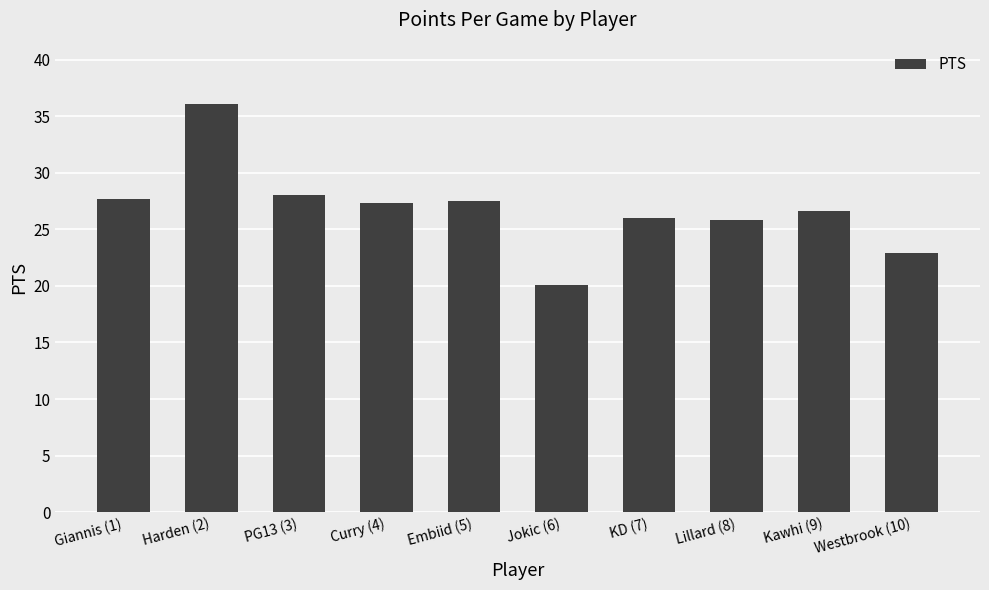

Where does the data first go above 27?

Giannis (1)